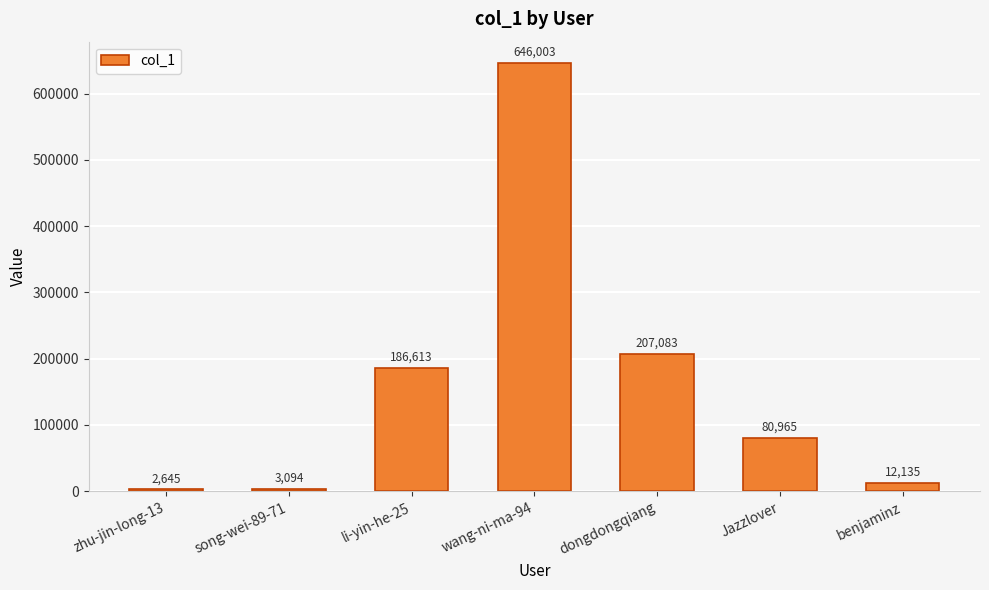

True or false: the data shows 2645 at zhu-jin-long-13.

True